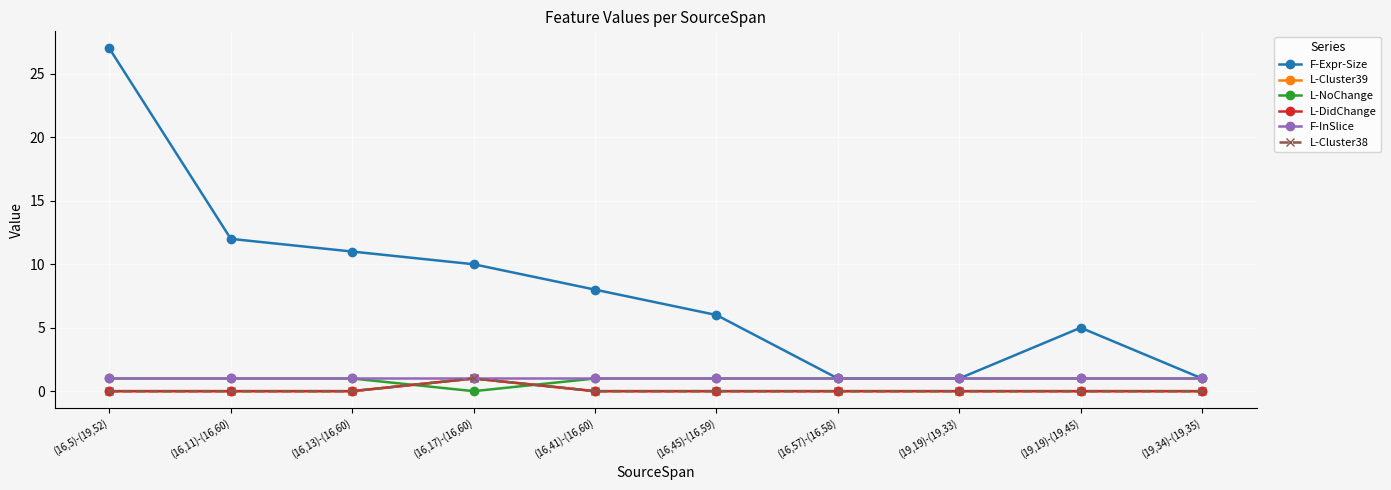

Which category has the highest value across all series?

(16,5)-(19,52)